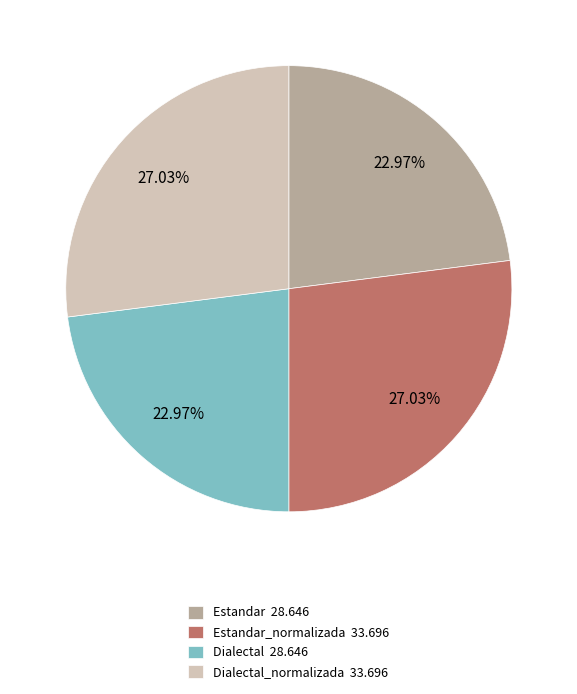

Is there any slice that represents more than half of the pie?

No